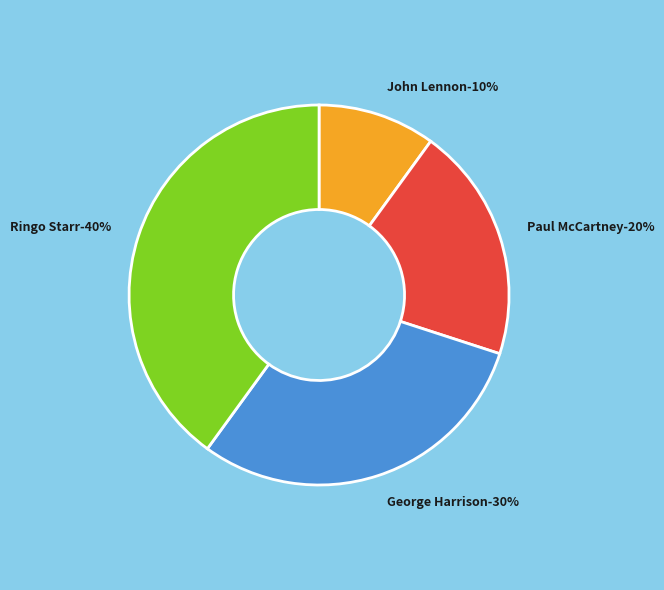

True or false: John Lennon accounts for 16% of the total.

False